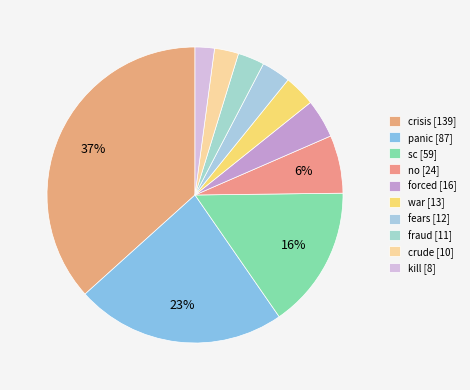

What is the largest slice in the pie chart?

crisis